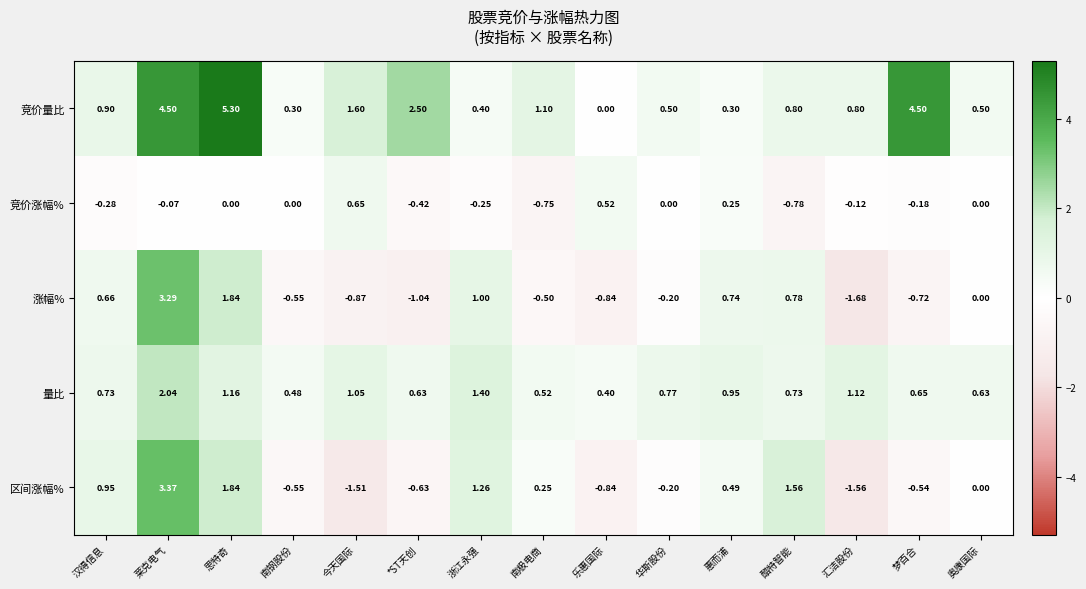

At which label is 涨幅% closest to 0?

奥康国际